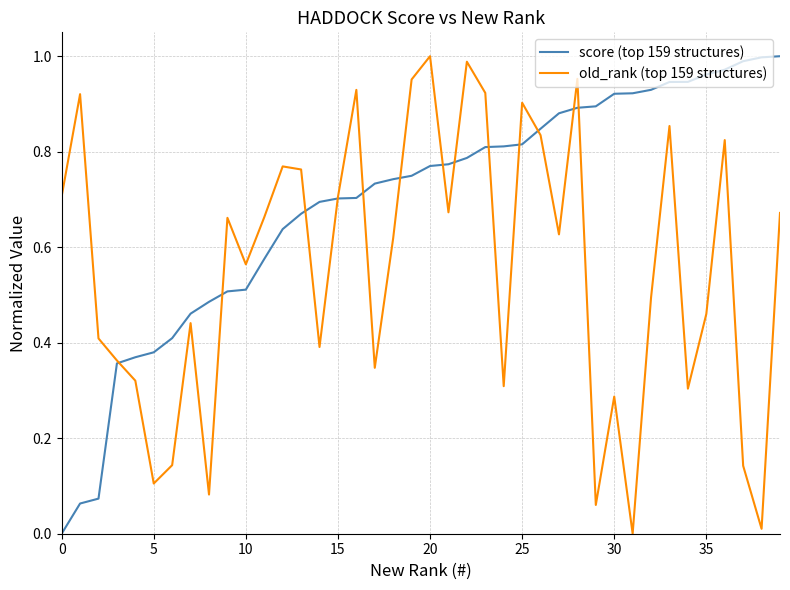

In old_rank (top 159 structures), how many points are higher than both neighbors (excluding endpoints)?

12